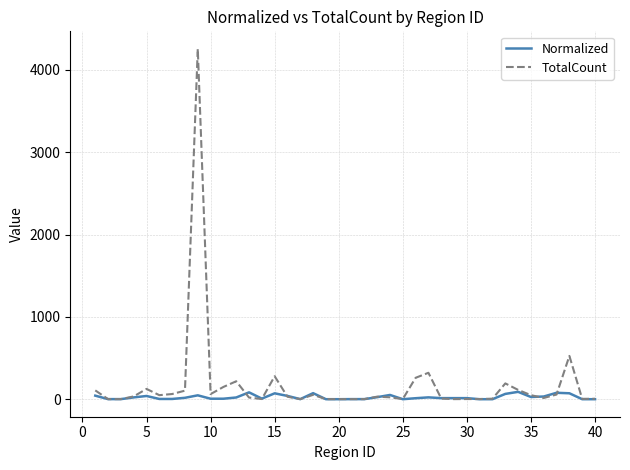

List the series in order of their peak value, highest first.

TotalCount, Normalized